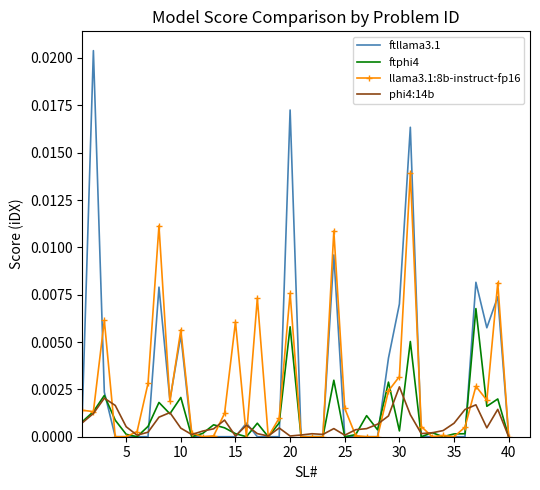

Which series has the largest total across all categories?

ftllama3.1